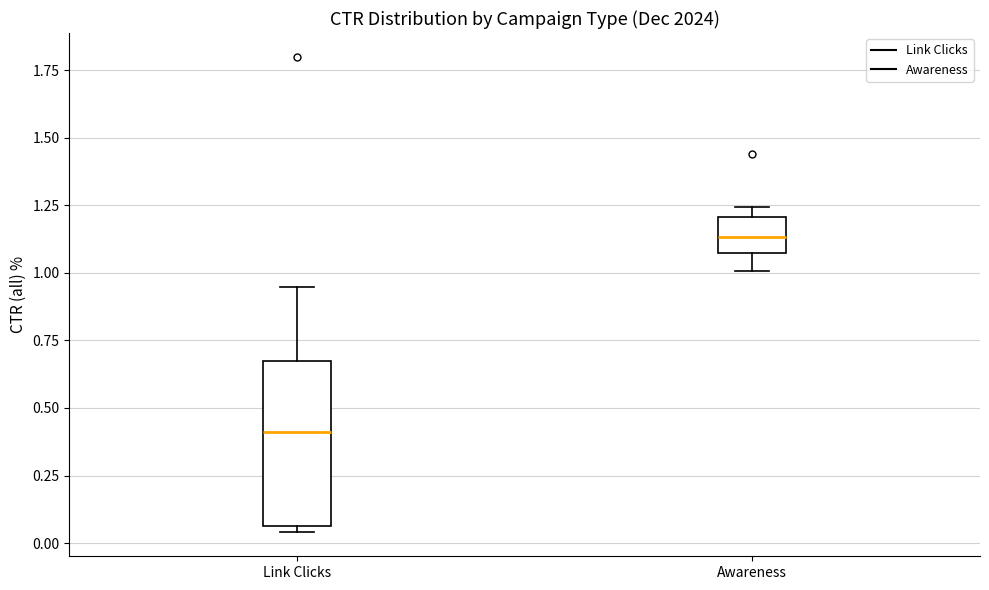

Reading left to right, transcribe this box plot: for each box, give where its median line is, the range the box spans, and where its two whiskers end, as read against the y-axis. The values are not printed on the chart, so give them approximately, as read against the axis.

Link Clicks: median 0.40, box 0.05 to 0.65, whiskers 0.05 (just below the box's lower edge) to 0.95
Awareness: median 1.15, box 1.05 to 1.20, whiskers 1.00 to 1.25